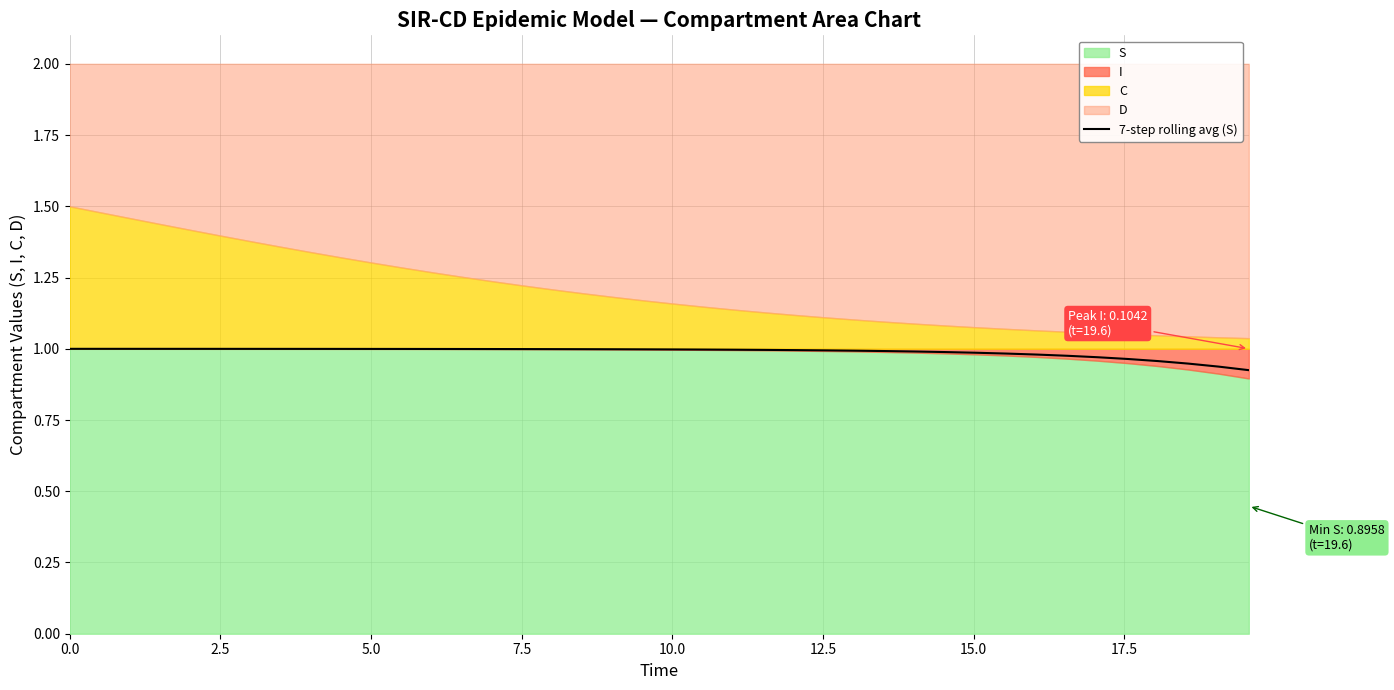

What is the greatest value displayed?

1.0